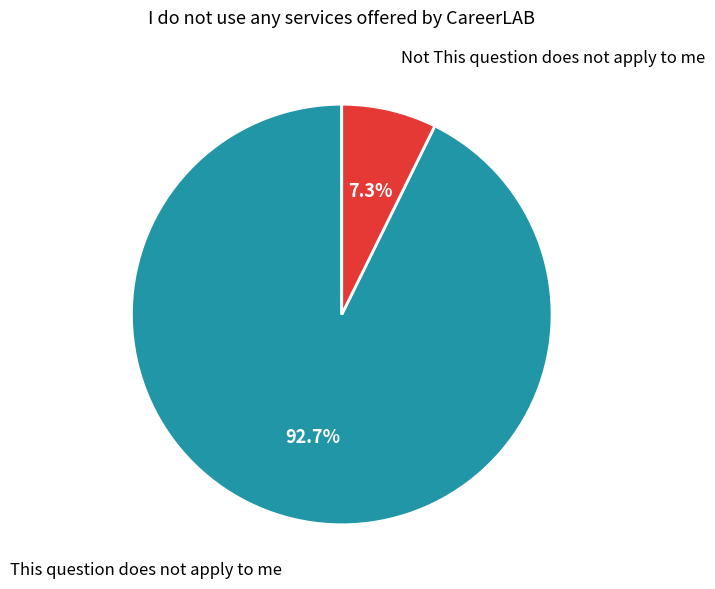

Is there a majority slice in this chart?

Yes